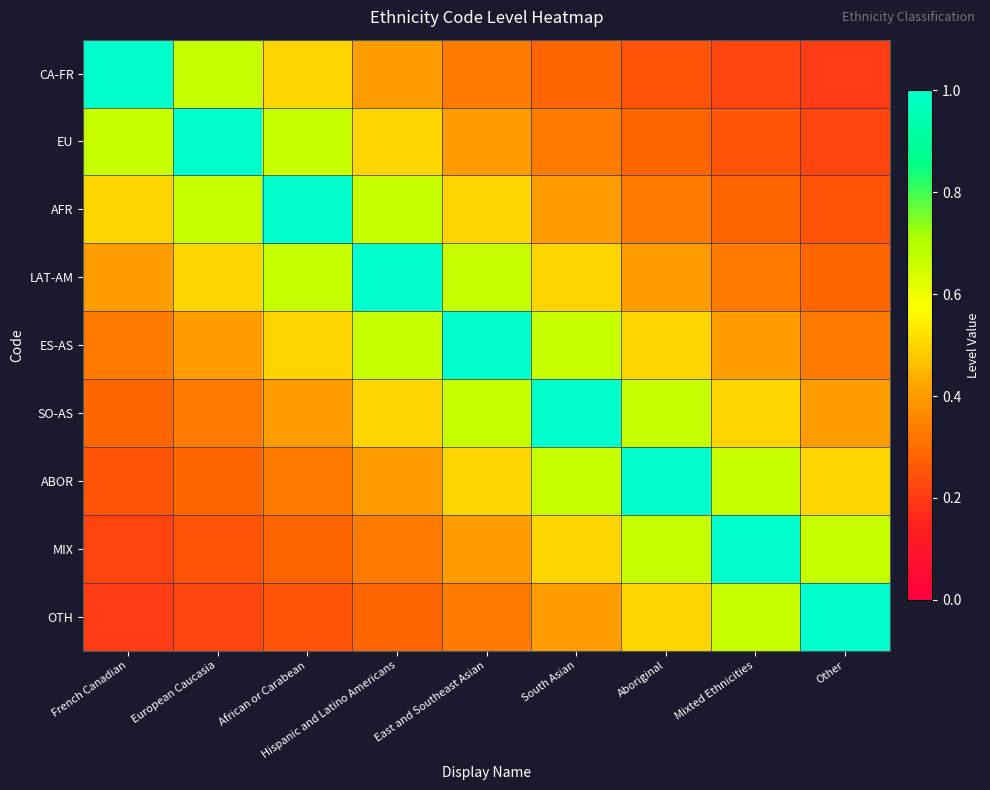

Which has a higher value, Hispanic and Latino Americans or East and Southeast Asian?

Hispanic and Latino Americans